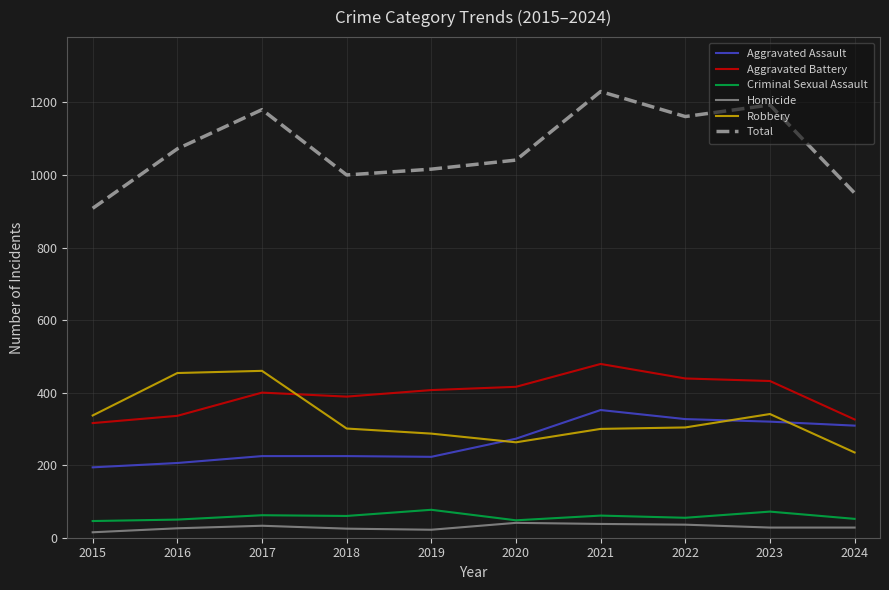

What is the difference between the Homicide values at 2020 and 2021?

3